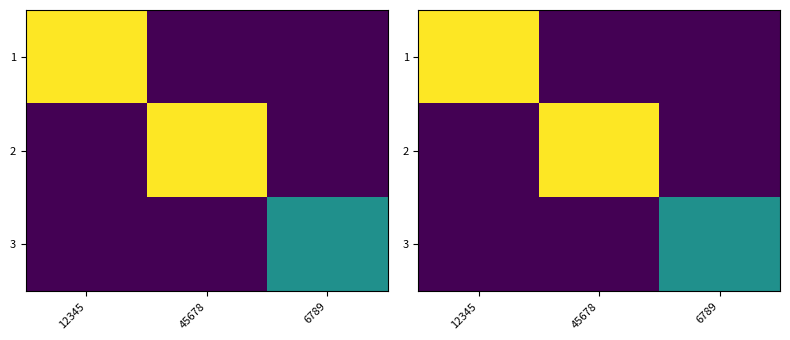

Where is 2 nearest to the value 1?

12345